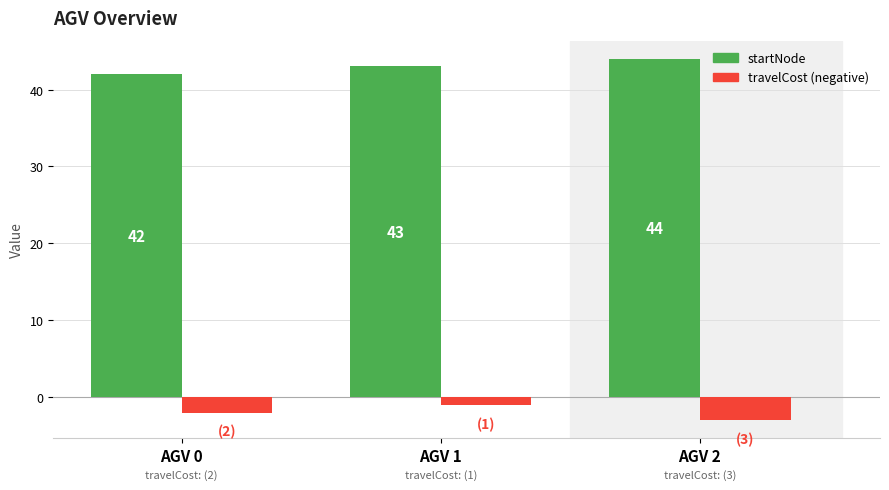

What is the spread (max minus min) of values at AGV 0?

44